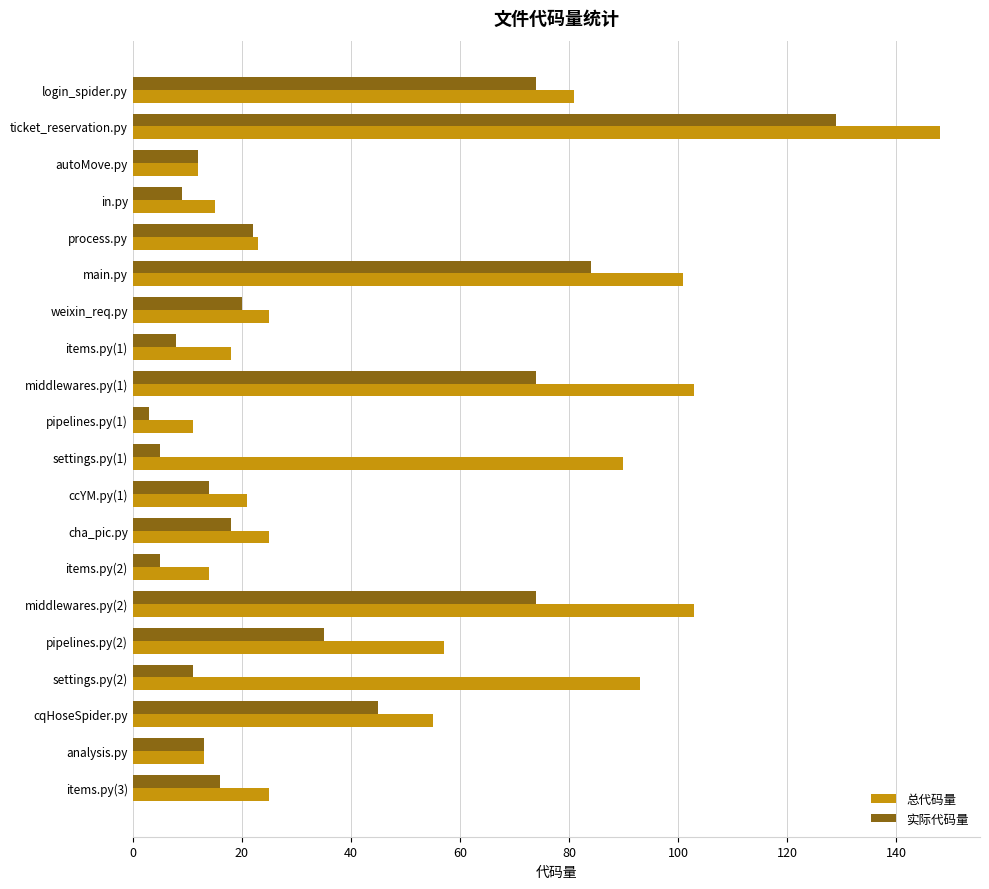

Which series has the largest total across all categories?

总代码量